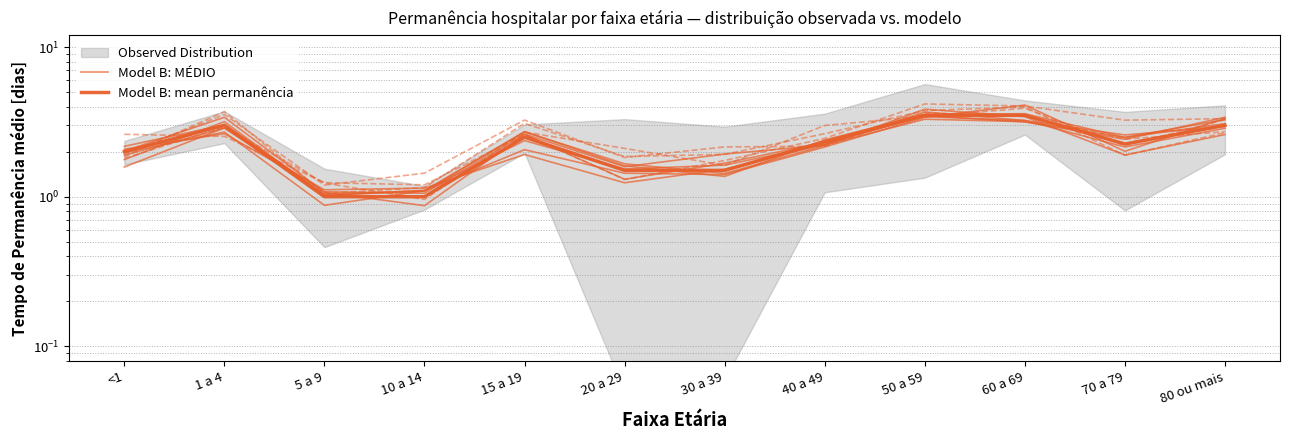

What is the label of the 9th point from the right?

10 a 14